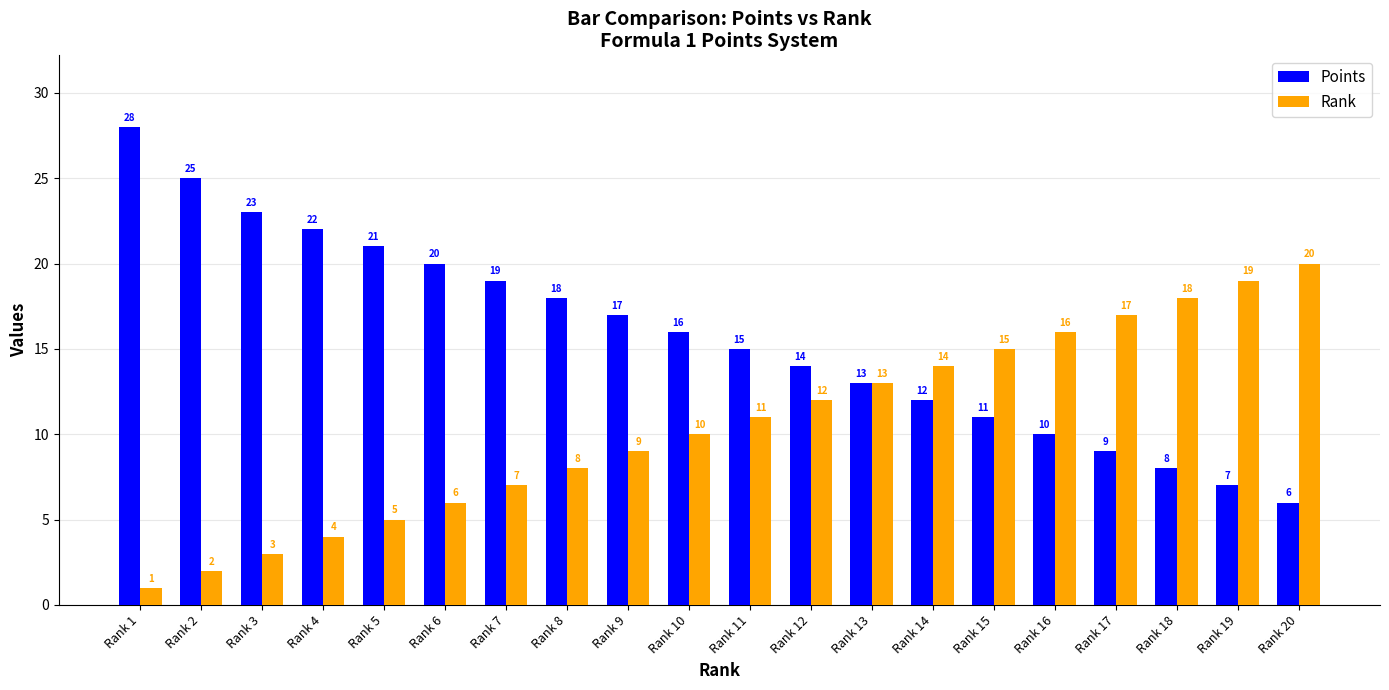

Reading right to left, list all the values displayed in this chart.

Points: Rank 20=6	Rank 19=7	Rank 18=8	Rank 17=9	Rank 16=10	Rank 15=11	Rank 14=12	Rank 13=13	Rank 12=14	Rank 11=15	Rank 10=16	Rank 9=17	Rank 8=18	Rank 7=19	Rank 6=20	Rank 5=21	Rank 4=22	Rank 3=23	Rank 2=25	Rank 1=28
Rank: Rank 20=20	Rank 19=19	Rank 18=18	Rank 17=17	Rank 16=16	Rank 15=15	Rank 14=14	Rank 13=13	Rank 12=12	Rank 11=11	Rank 10=10	Rank 9=9	Rank 8=8	Rank 7=7	Rank 6=6	Rank 5=5	Rank 4=4	Rank 3=3	Rank 2=2	Rank 1=1